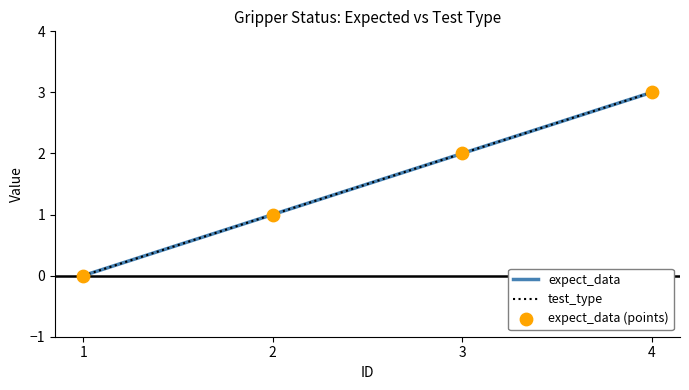

Which series has the largest total across all categories?

expect_data